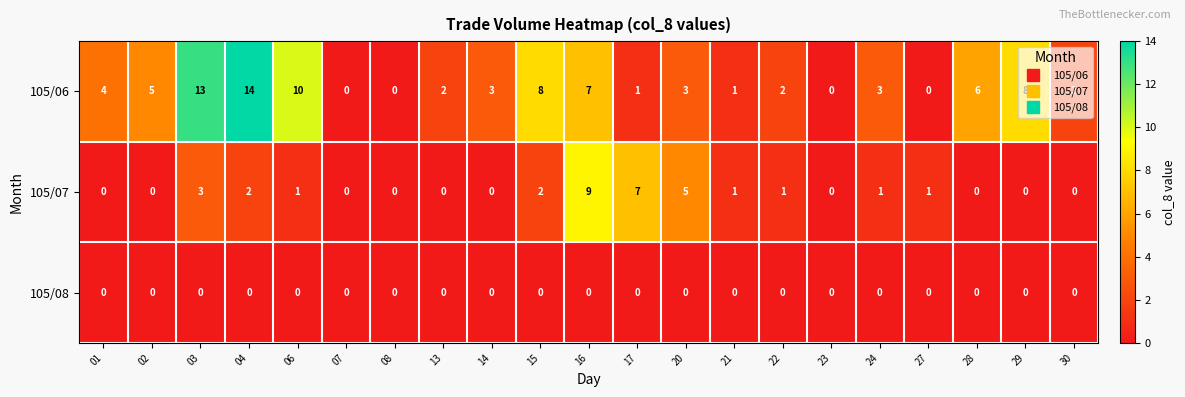

Which series has the largest range (max minus min)?

105/06